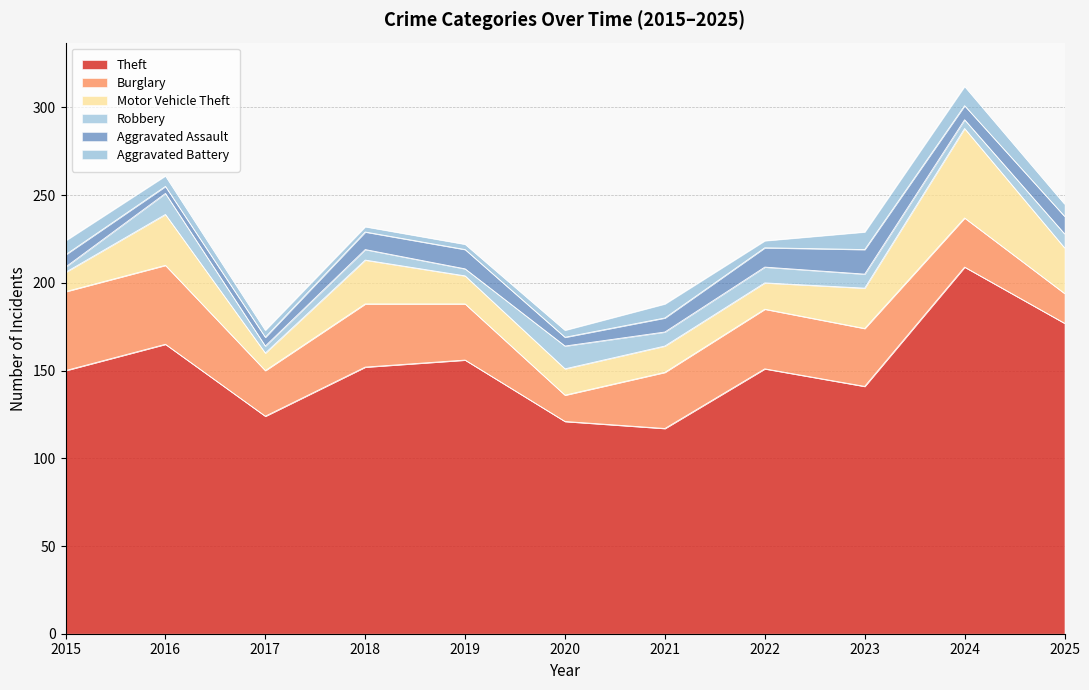

Which category has the highest value across all series?

2024